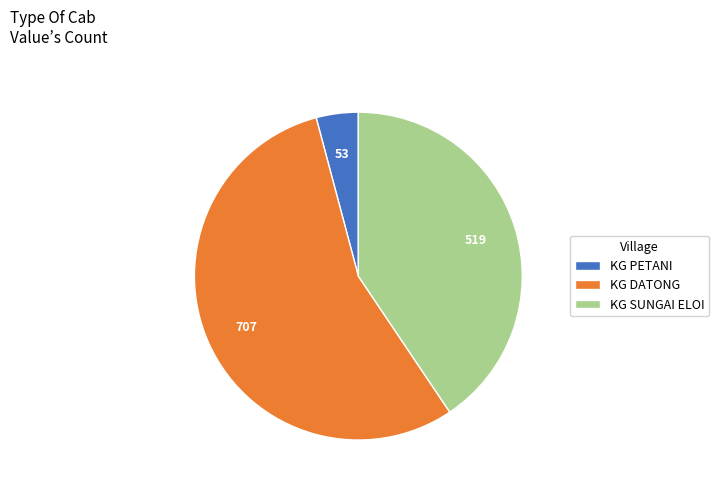

Which has a higher value, KG DATONG or KG PETANI?

KG DATONG